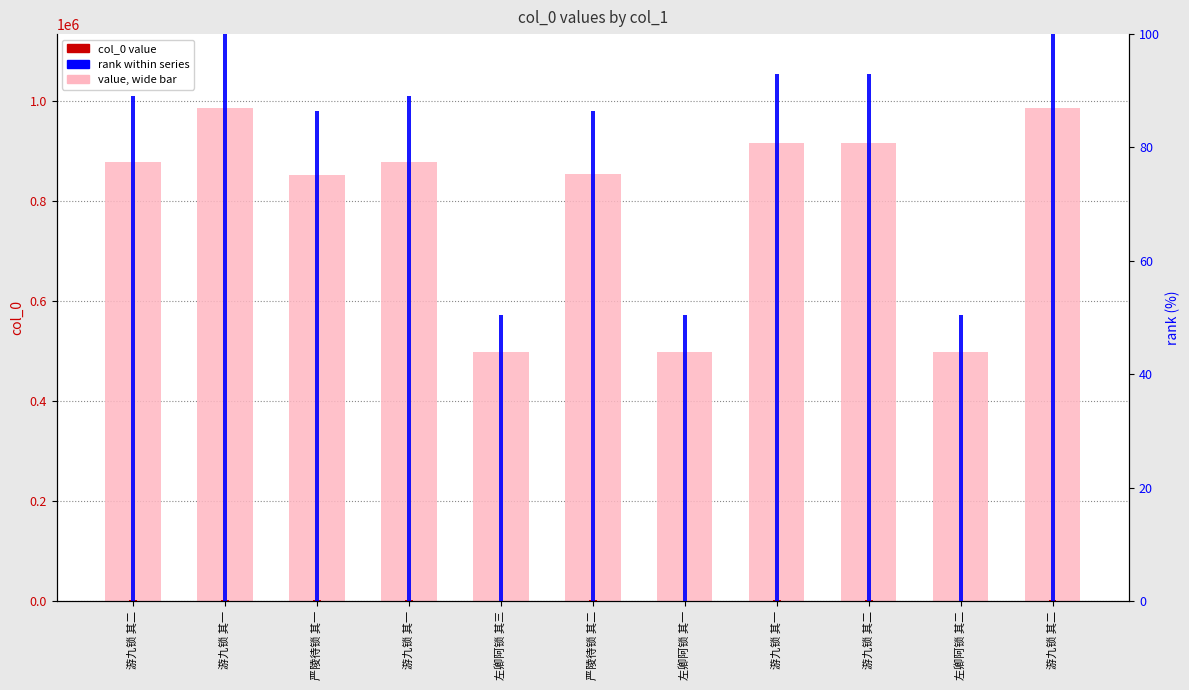

What is the greatest value displayed?

986870.0